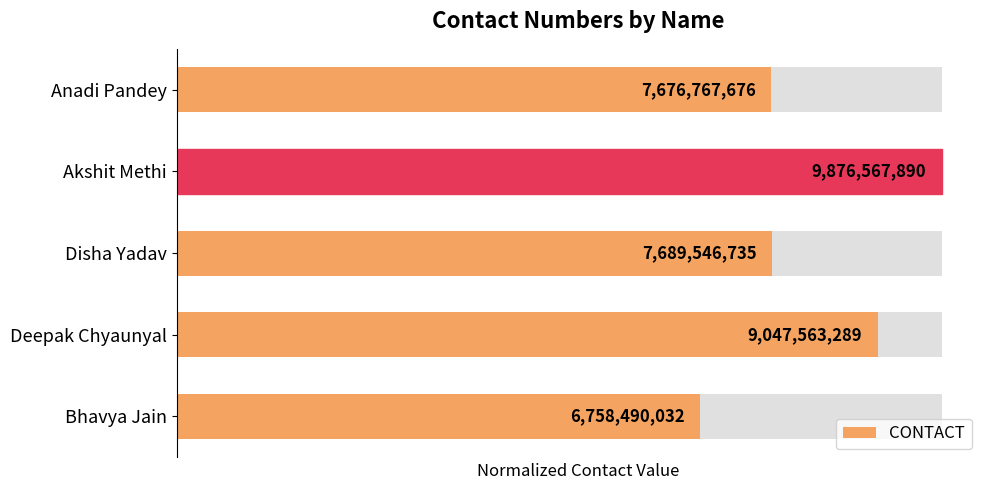

What is the value of the 1st bar from the left?

0.7